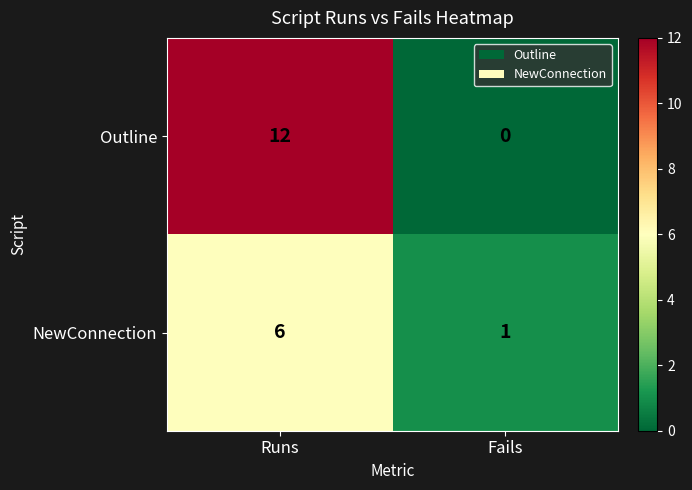

True or false: Outline has a value of 12 at Runs.

True